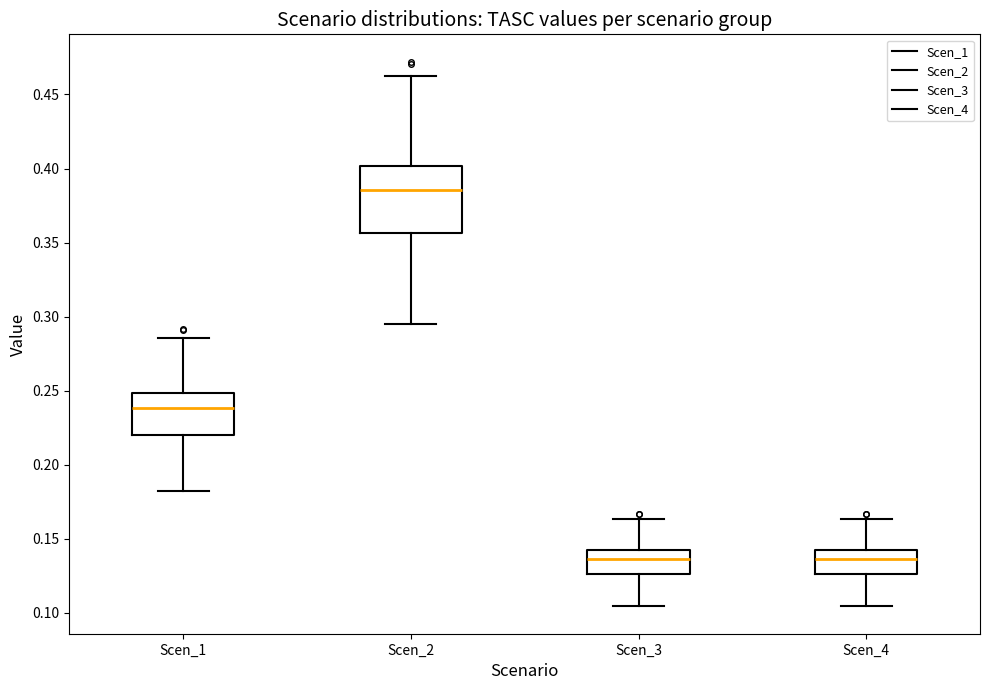

Comparing the boxes themselves (not the whiskers), which one is the tallest?

Scen_2